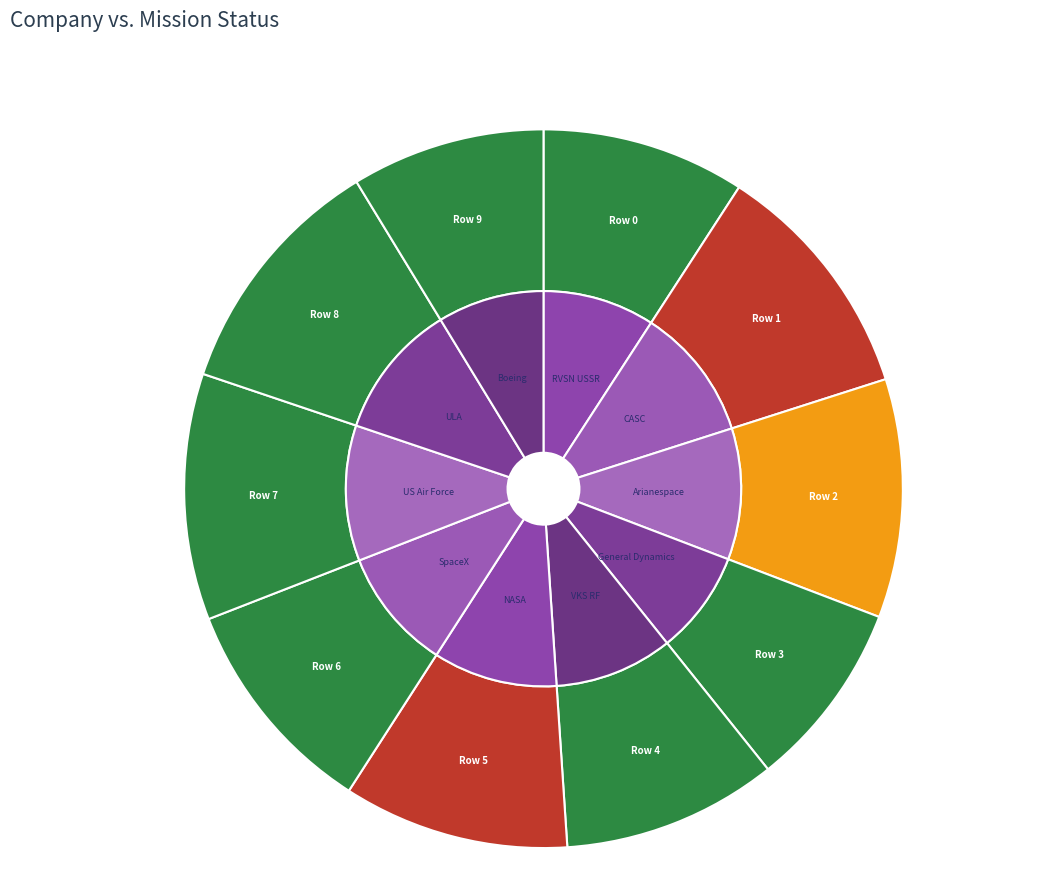

What percentage is NOT represented by Row 0?

90.8%